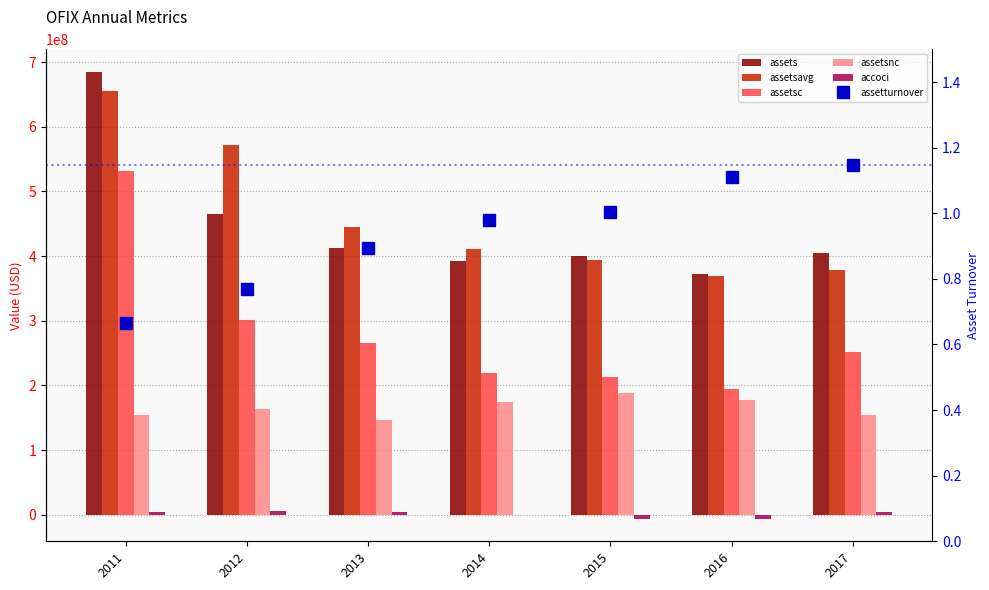

What is the difference between the highest and lowest values at 2012?

572631249.2